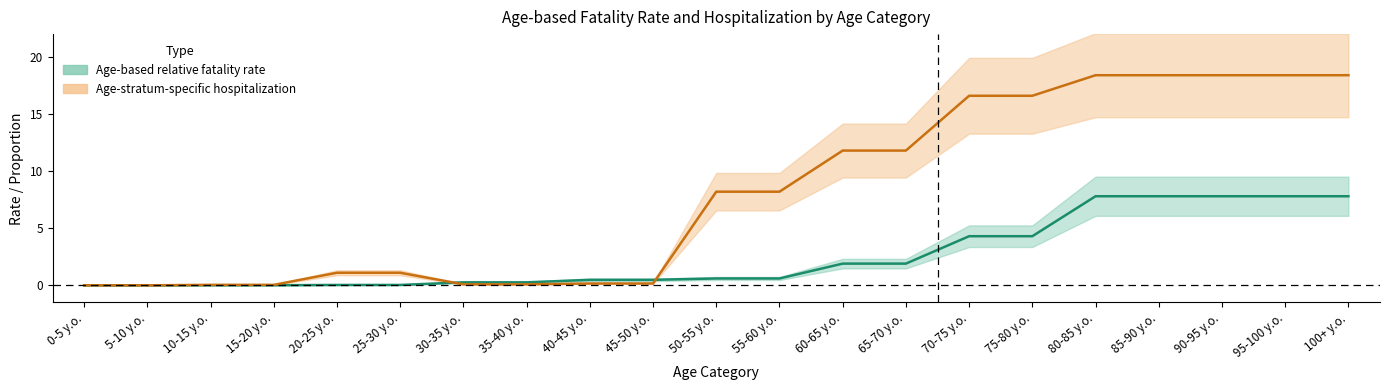

Which series has the largest total across all categories?

Age-stratum-specific hospitalization